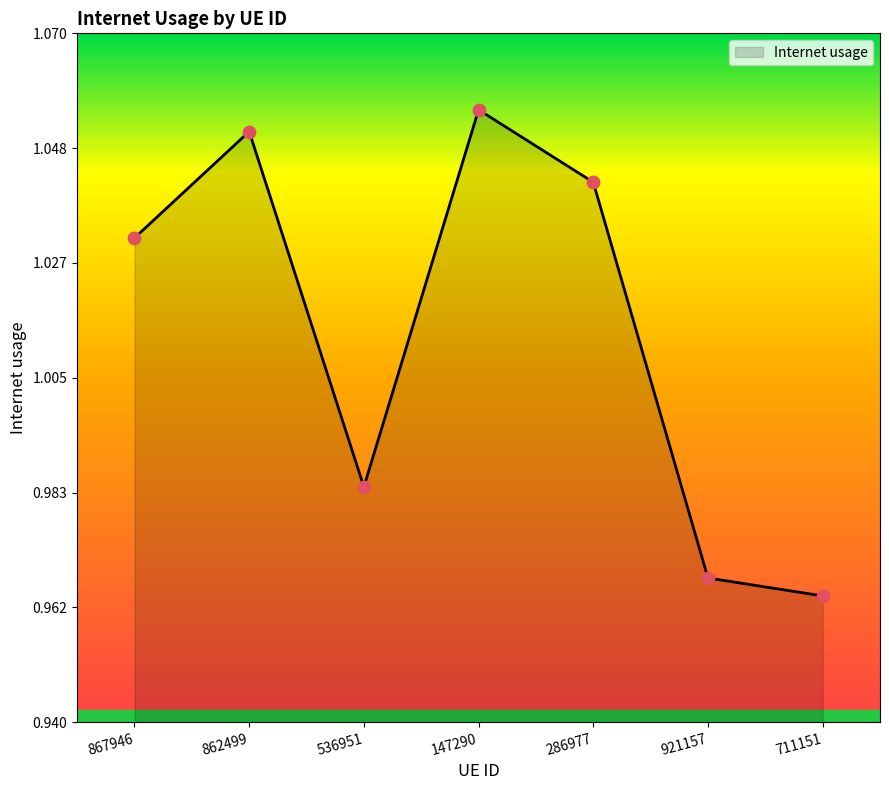

Which has a higher value, 147290 or 711151?

147290